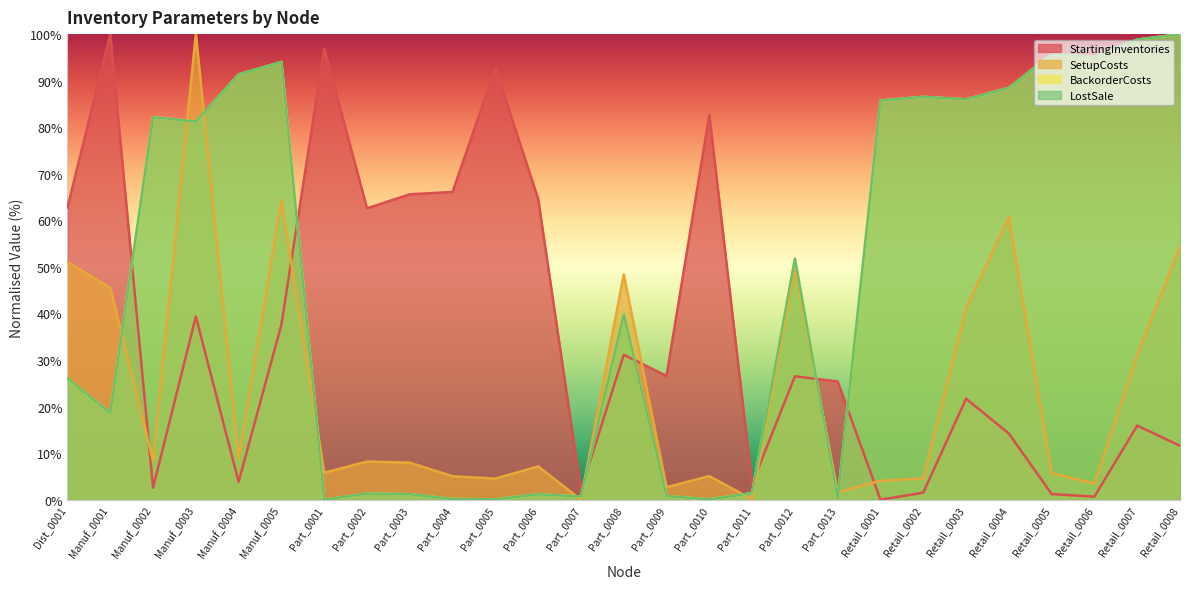

Which series has the largest total across all categories?

BackorderCosts